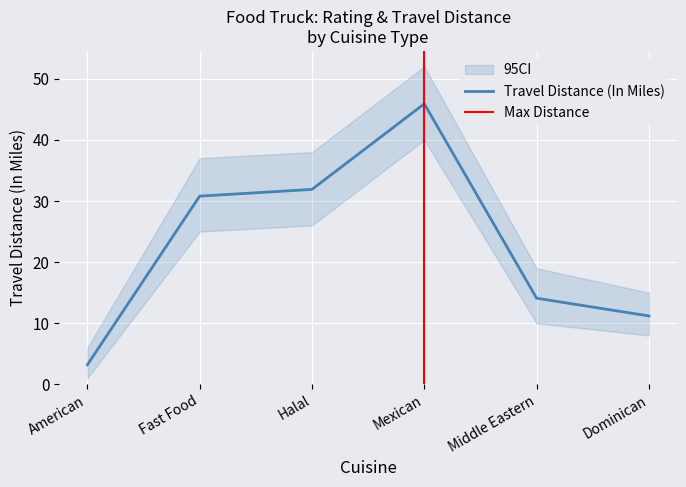

True or false: Travel Distance (In Miles) has a value of 45.9 at Mexican.

True